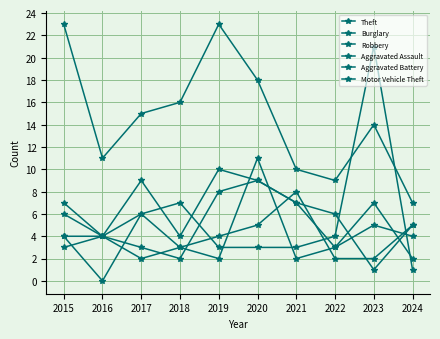

How many lines are shown in the chart?

6